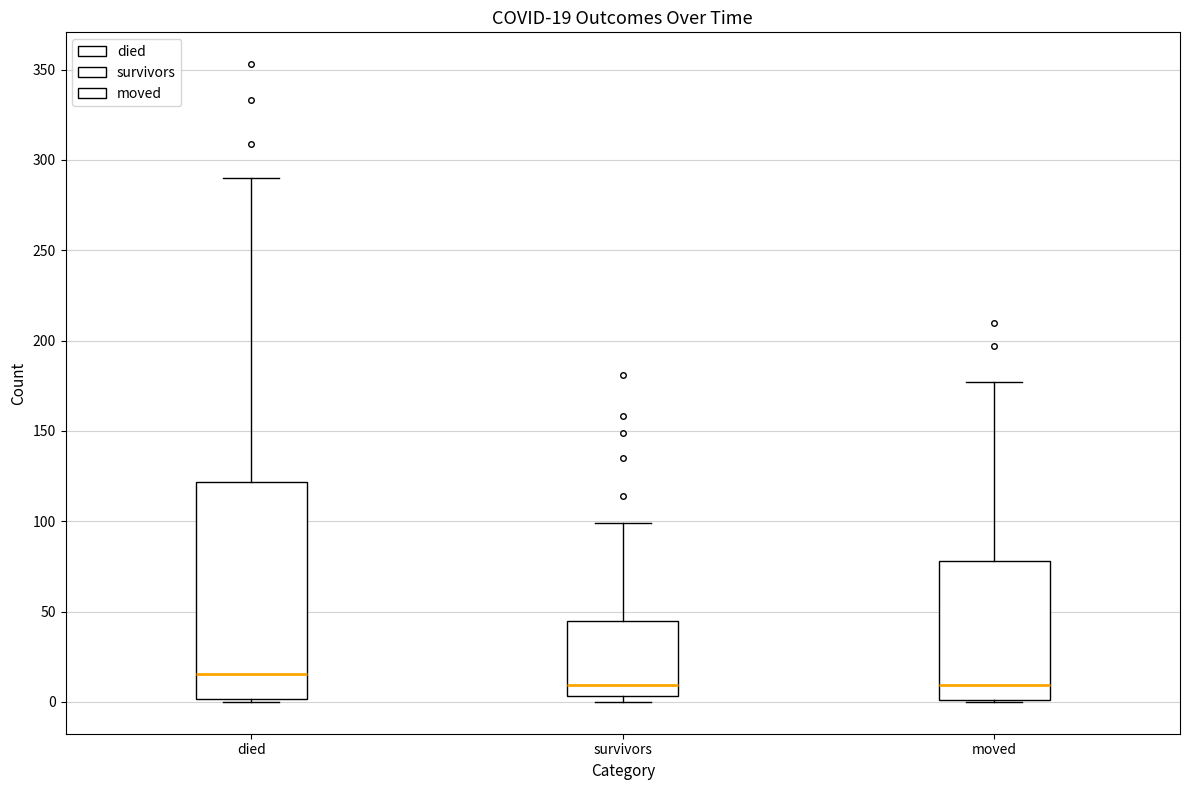

Which box is the tallest, from its lower edge to its upper edge?

died